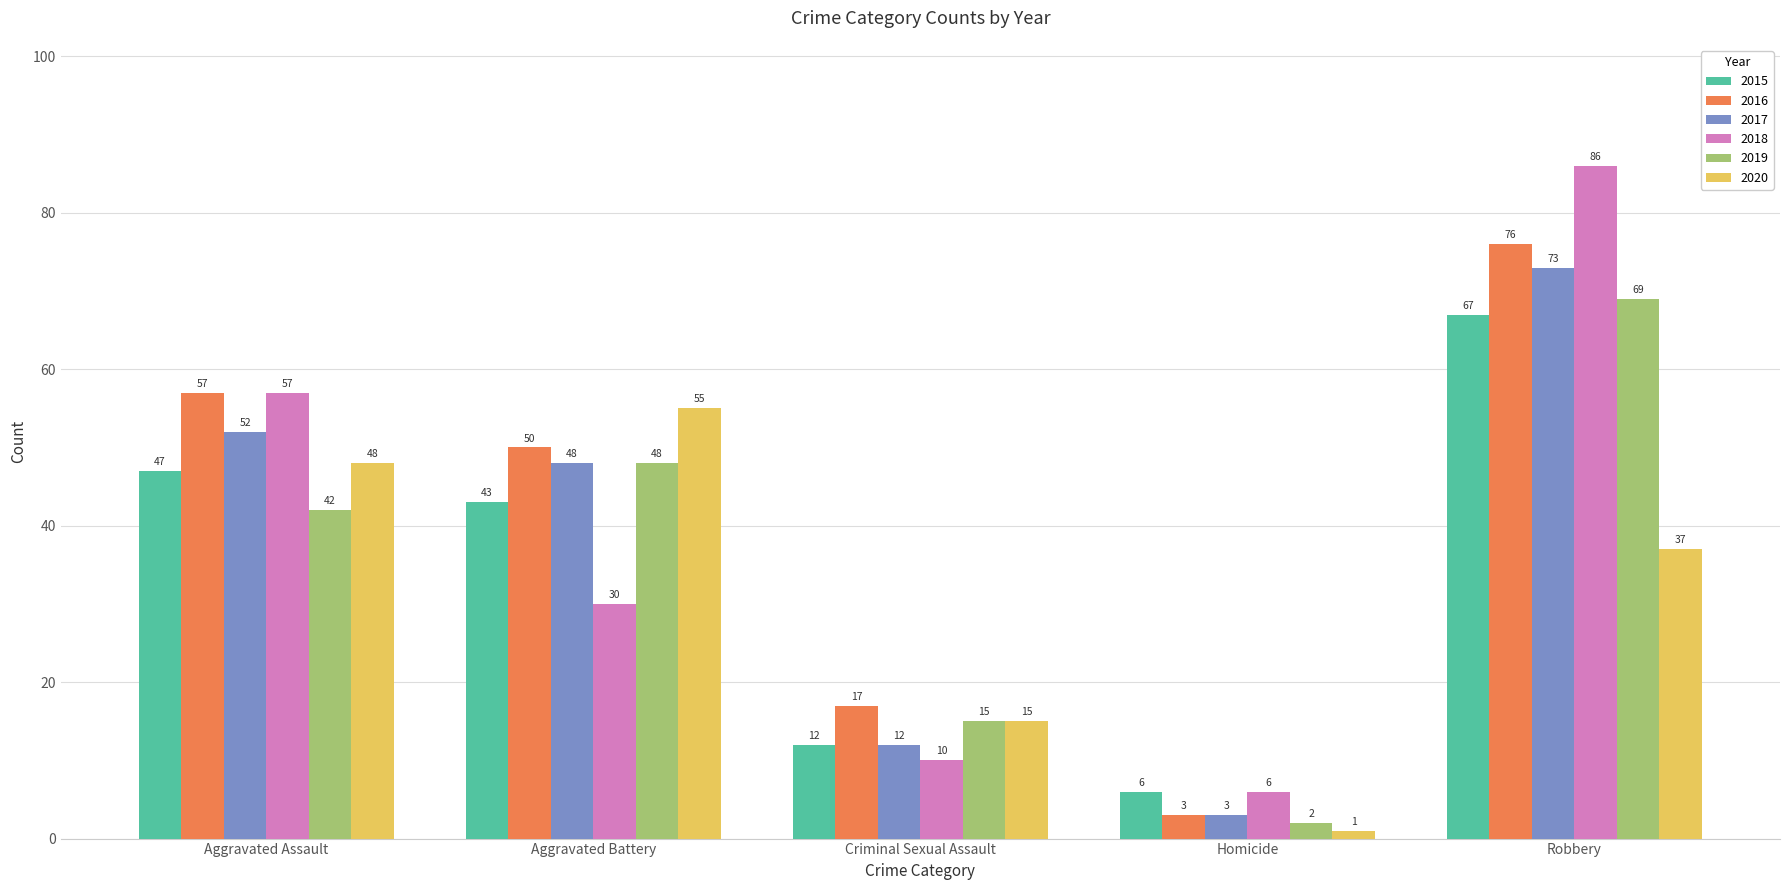

Are the bars horizontal?

No